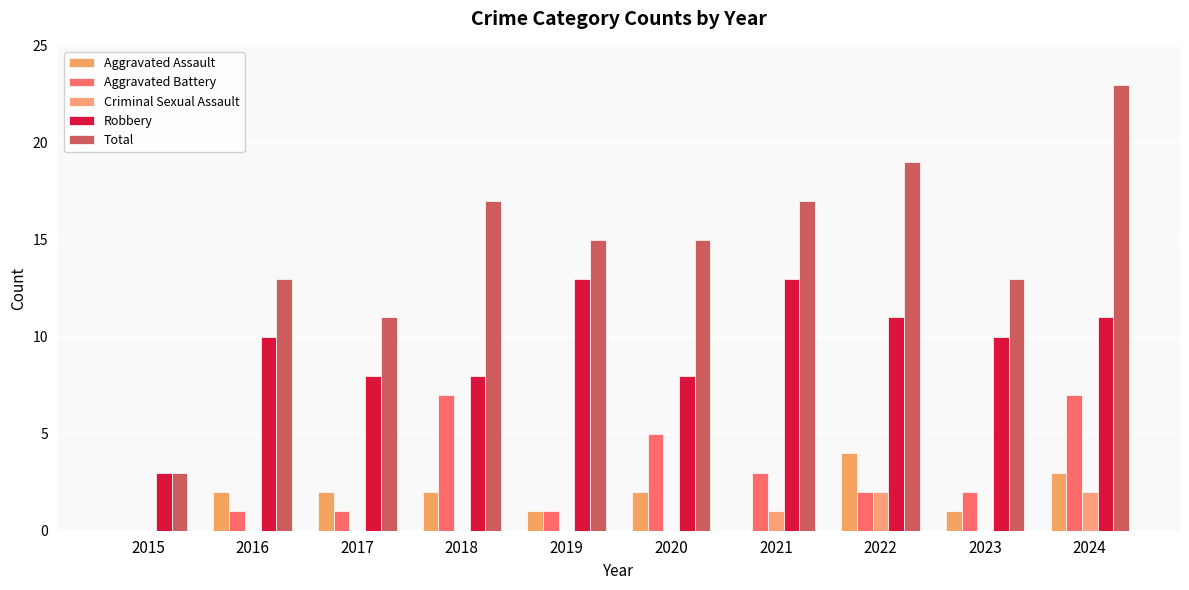

At which category is the sum across all series the highest?

2024